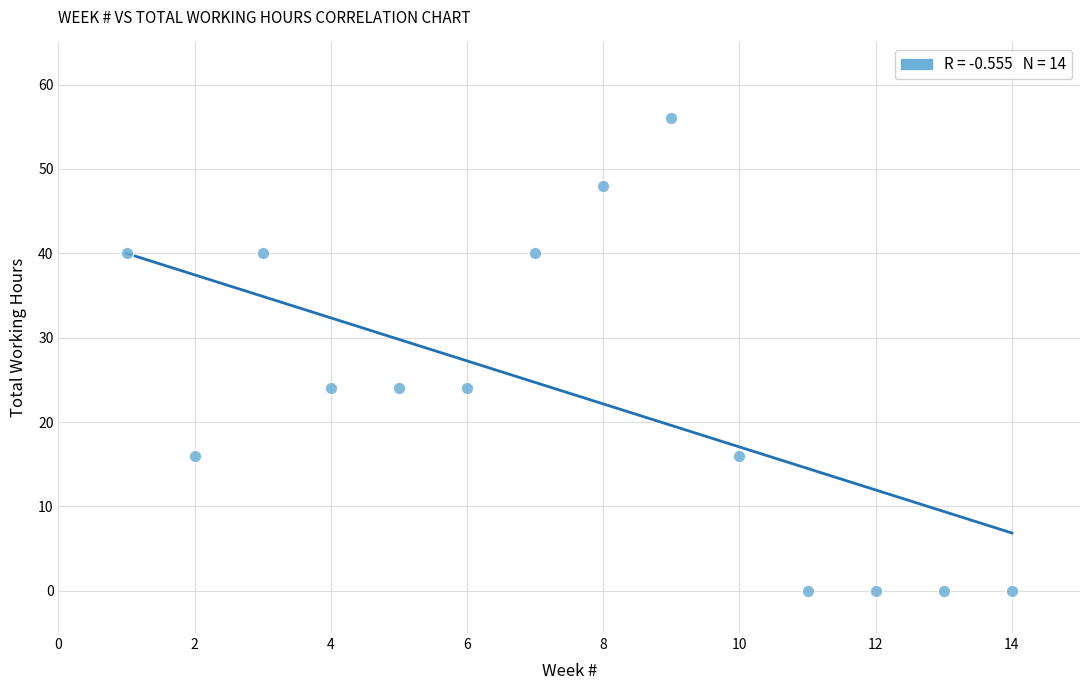

What is the range of Y values (max minus min)?

56